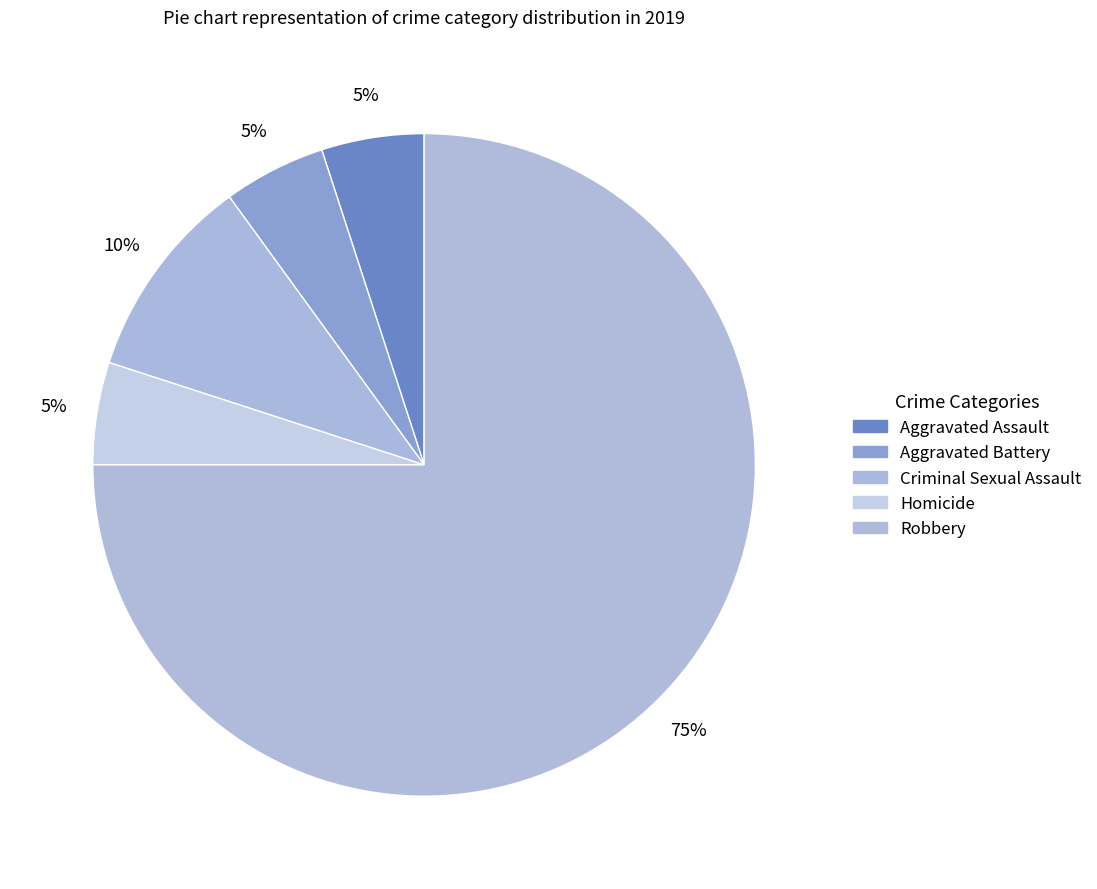

What percentage do Aggravated Battery and Homicide together represent?

10.0%